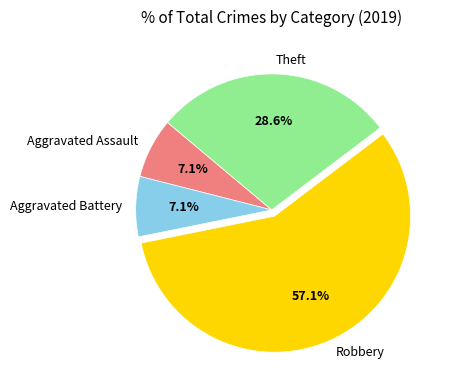

How many slices are in this pie chart?

4